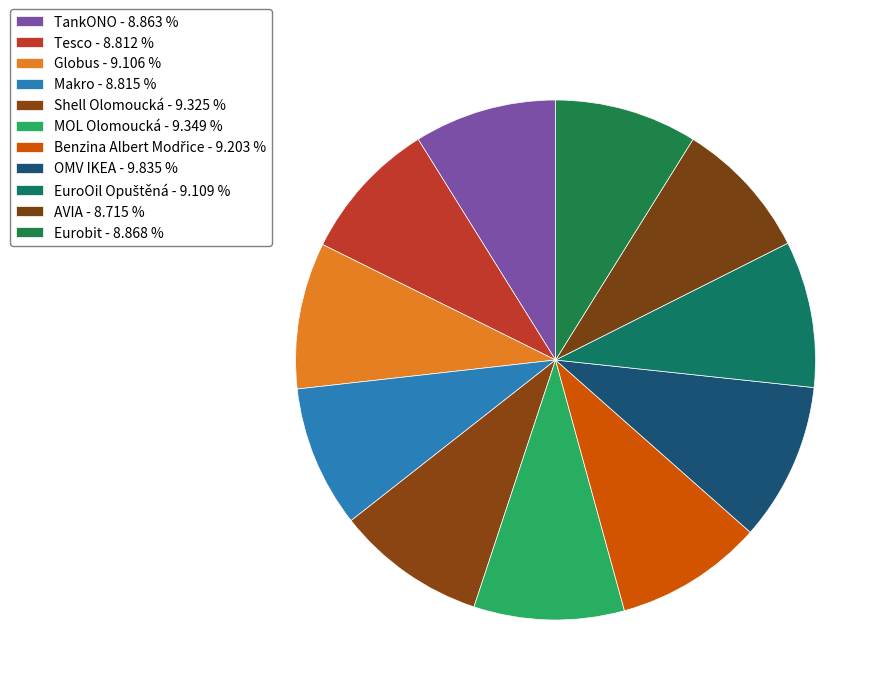

Rank the categories by value from highest to lowest.

OMV IKEA, MOL Olomoucká, Shell Olomoucká, Benzina Albert Modřice, EuroOil Opuštěná, Globus, Eurobit, TankONO, Makro, Tesco, AVIA